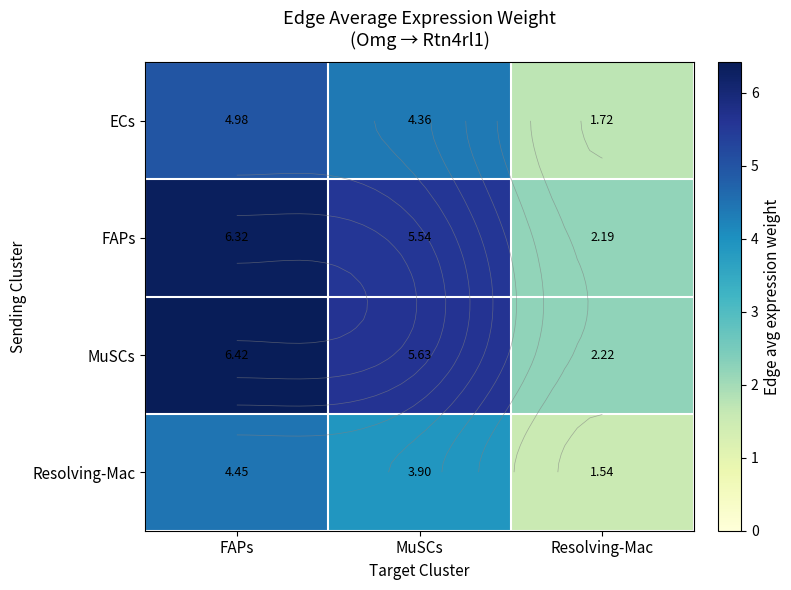

Where is MuSCs nearest to the value 4?

MuSCs